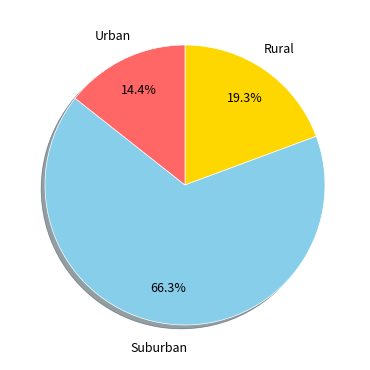

Is there a majority slice in this chart?

Yes